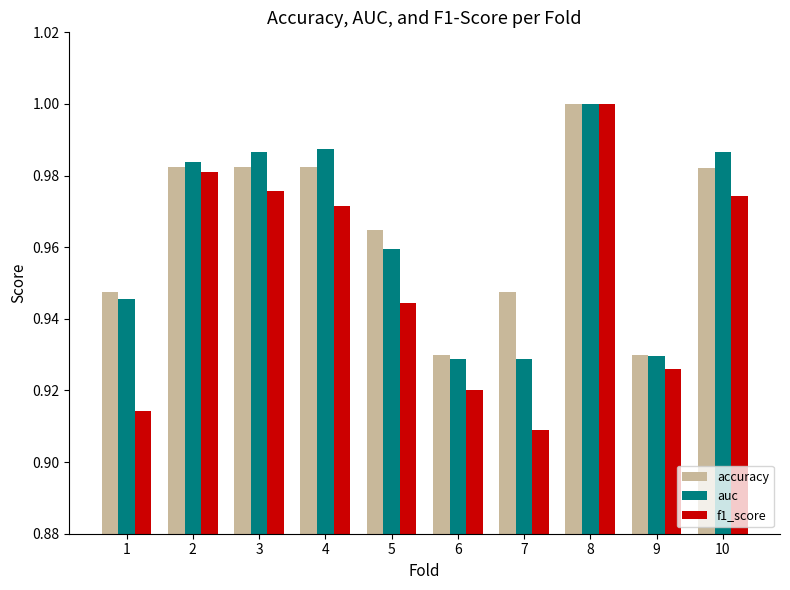

At which label does f1_score reach its peak?

8